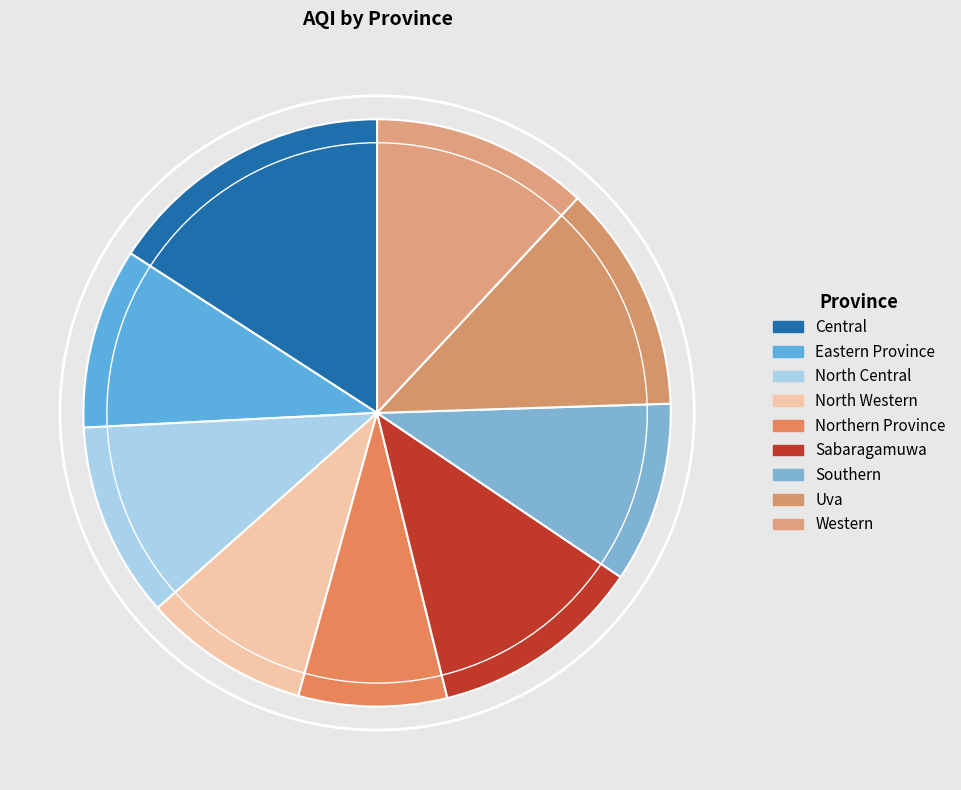

True or false: Uva accounts for 1% of the total.

False